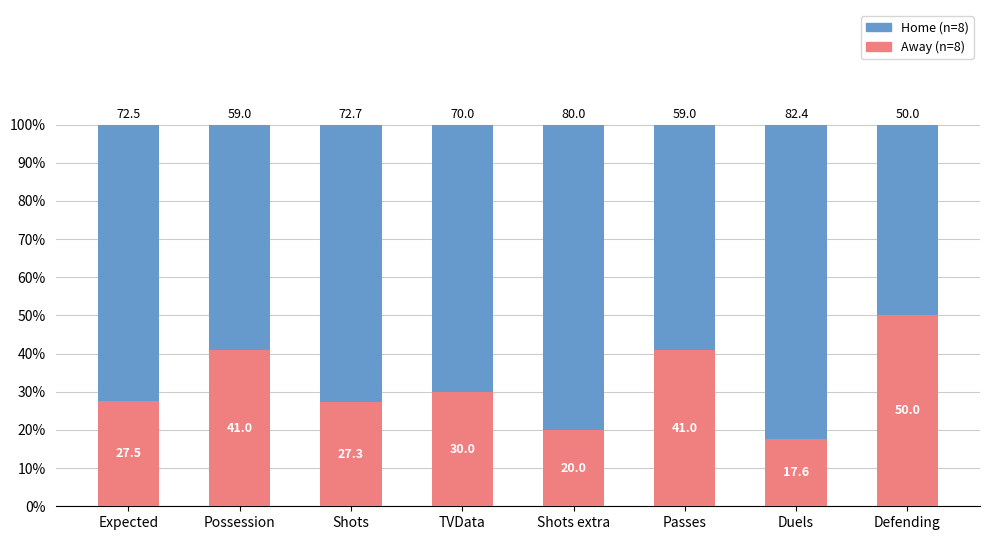

The Away (n=8) series shows 72.6 at Defending. True or false?

False